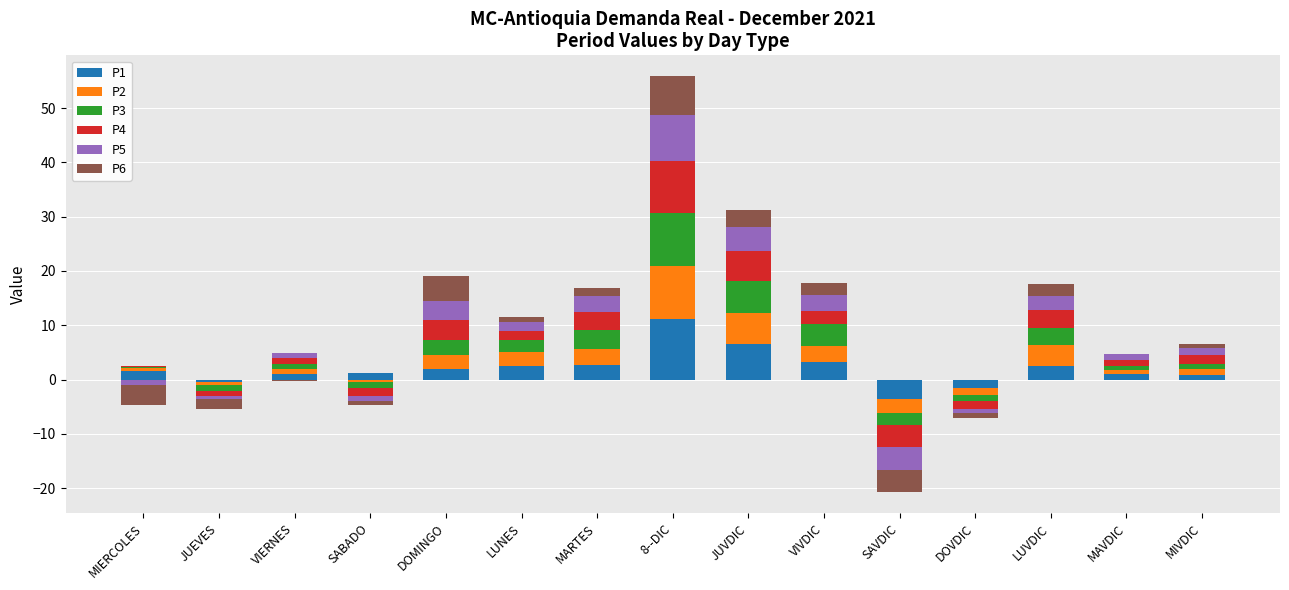

What is the approximate value of P1 at DOMINGO?

1.9